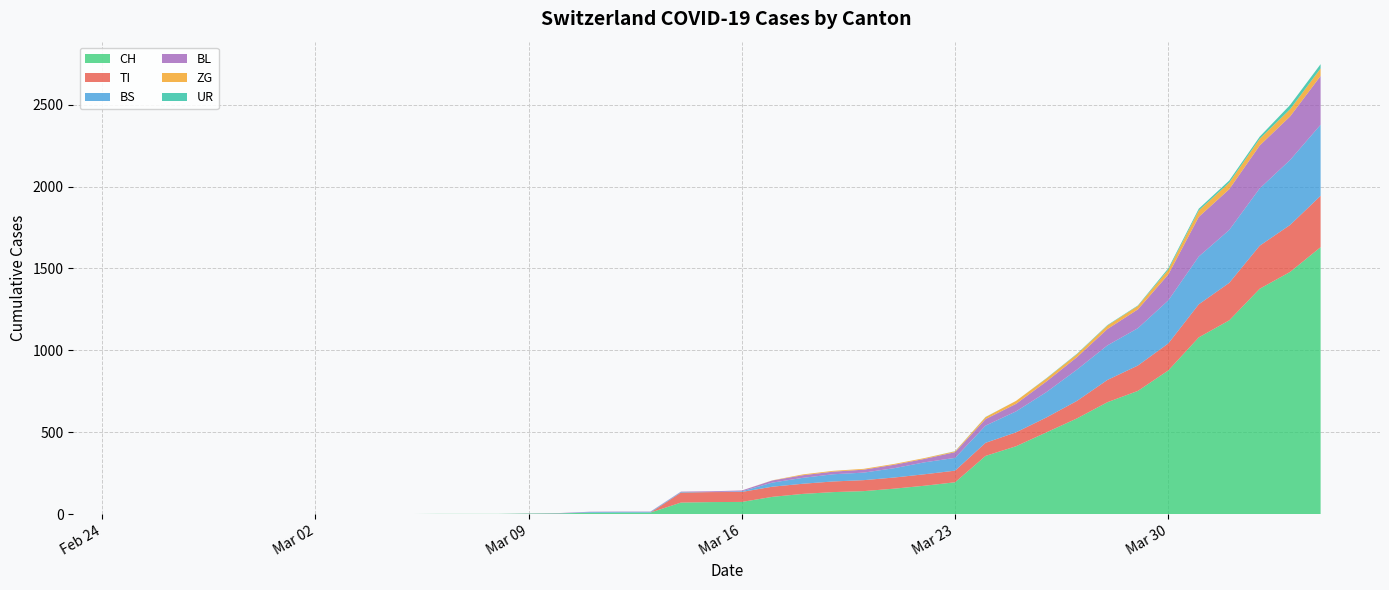

Reading left to right, what are all the values shown in this chart?

CH: 0=0	1=0	2=0	3=0	4=0	5=0	6=0	7=0	8=0	9=0	10=1	11=1	12=1	13=3	14=4	15=8	16=9	17=9	18=70	19=73	20=74	21=105	22=123	23=134	24=140	25=155	26=173	27=194	28=355	29=414	30=499	31=584	32=683	33=752	34=877	35=1079	36=1183	37=1376	38=1479	39=1630
TI: 0=0	1=0	2=0	3=0	4=0	5=0	6=0	7=0	8=0	9=0	10=0	11=0	12=0	13=0	14=0	15=0	16=0	17=0	18=61	19=61	20=61	21=62	22=62	23=65	24=67	25=68	26=70	27=71	28=80	29=85	30=91	31=107	32=136	33=155	34=165	35=202	36=229	37=263	38=287	39=314
BS: 0=0	1=0	2=0	3=0	4=0	5=0	6=0	7=0	8=0	9=0	10=0	11=0	12=0	13=0	14=0	15=4	16=4	17=4	18=4	19=0	20=4	21=25	22=36	23=44	24=46	25=57	26=73	27=78	28=105	29=128	30=155	31=191	32=211	33=228	34=263	35=292	36=323	37=350	38=397	39=434
BL: 0=0	1=0	2=0	3=0	4=0	5=0	6=0	7=0	8=0	9=0	10=0	11=0	12=0	13=1	14=2	15=2	16=2	17=2	18=2	19=5	20=5	21=13	22=16	23=16	24=18	25=21	26=21	27=35	28=40	29=46	30=65	31=76	32=100	33=115	34=158	35=242	36=249	37=262	38=266	39=298
ZG: 0=0	1=0	2=0	3=0	4=0	5=0	6=0	7=0	8=0	9=0	10=0	11=0	12=0	13=0	14=0	15=0	16=0	17=0	18=0	19=0	20=0	21=1	22=5	23=5	24=5	25=5	26=5	27=5	28=12	29=18	30=18	31=18	32=21	33=21	34=29	35=39	36=40	37=41	38=44	39=46
UR: 0=0	1=0	2=0	3=0	4=0	5=0	6=0	7=0	8=0	9=0	10=0	11=0	12=0	13=0	14=0	15=0	16=0	17=0	18=0	19=0	20=0	21=0	22=0	23=0	24=0	25=0	26=0	27=1	28=1	29=0	30=2	31=3	32=3	33=3	34=9	35=11	36=13	37=13	38=26	39=26